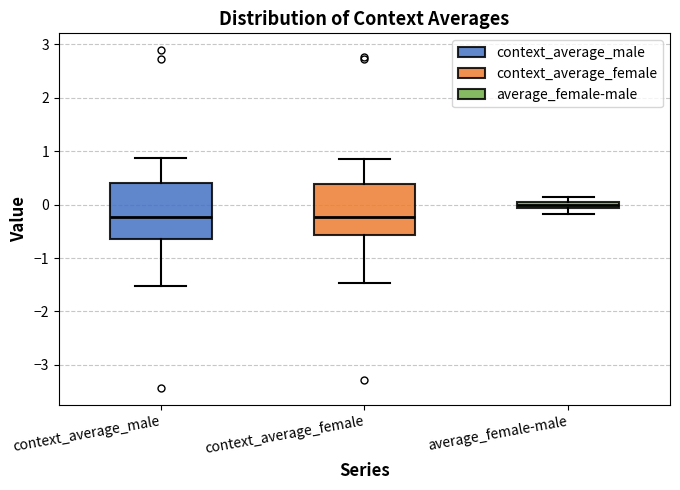

Which box's median line is the highest?

average_female-male